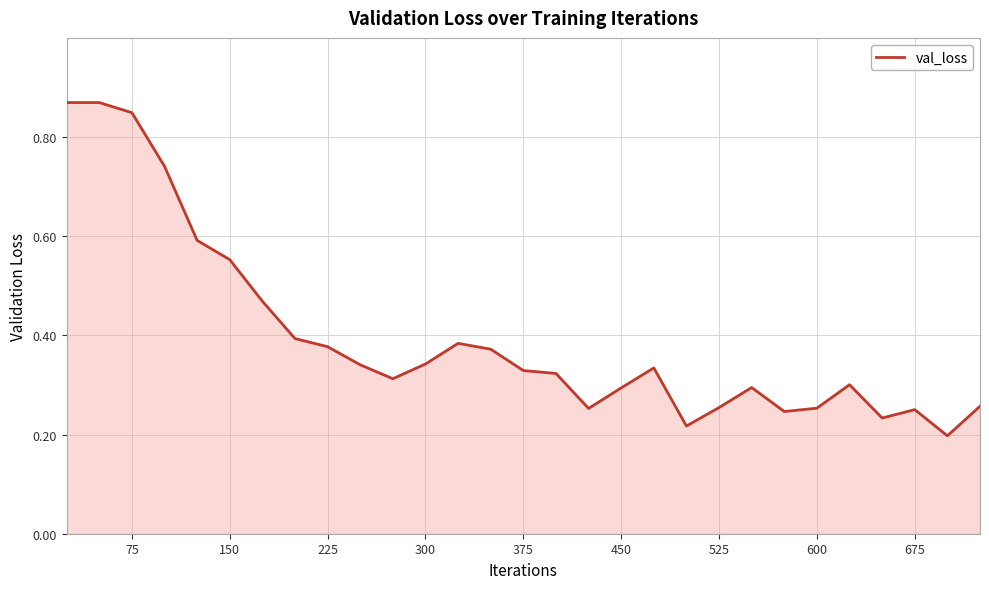

How many lines are shown in the chart?

1